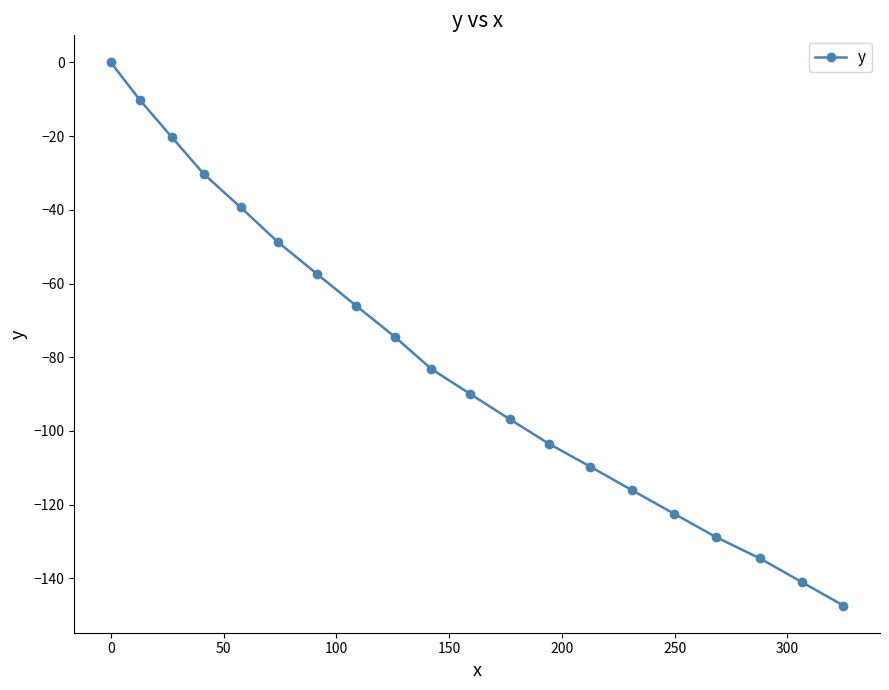

What is the difference between the maximum and minimum values?

147.4